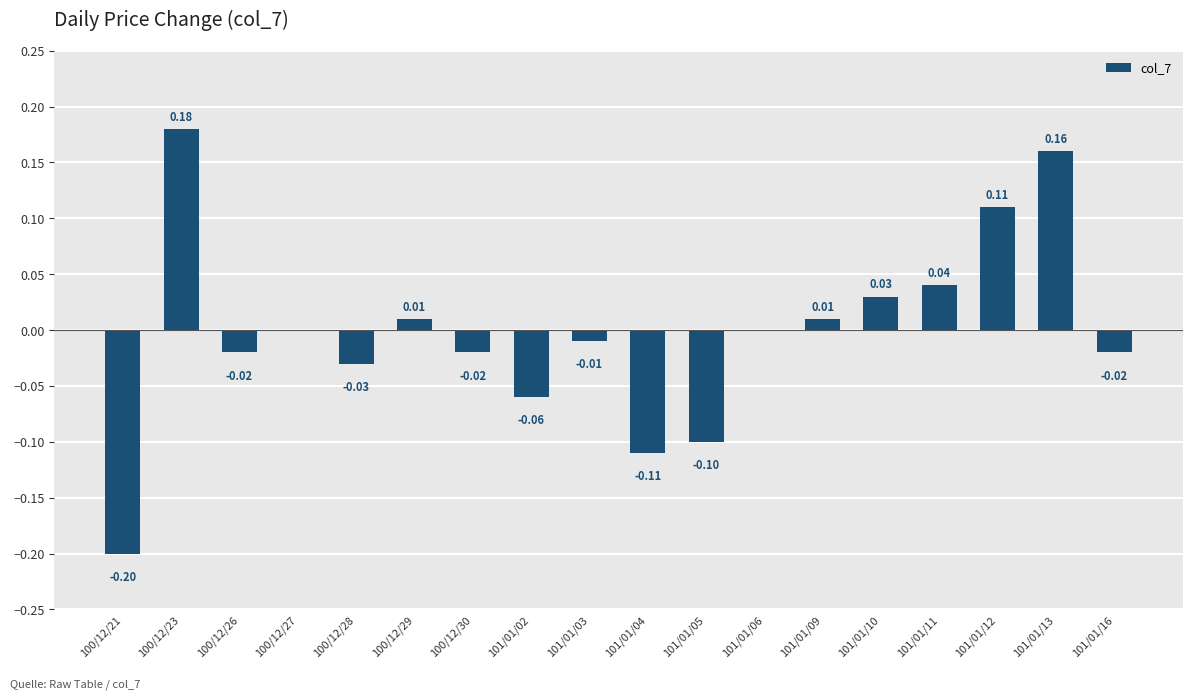

Between 100/12/30 and 101/01/02, which is larger?

100/12/30